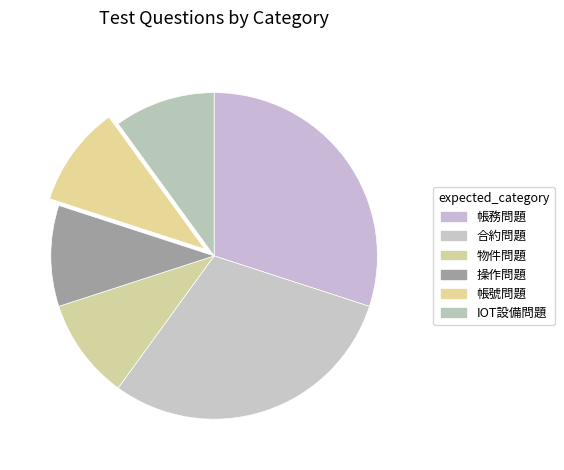

How many segments does this pie chart have?

6